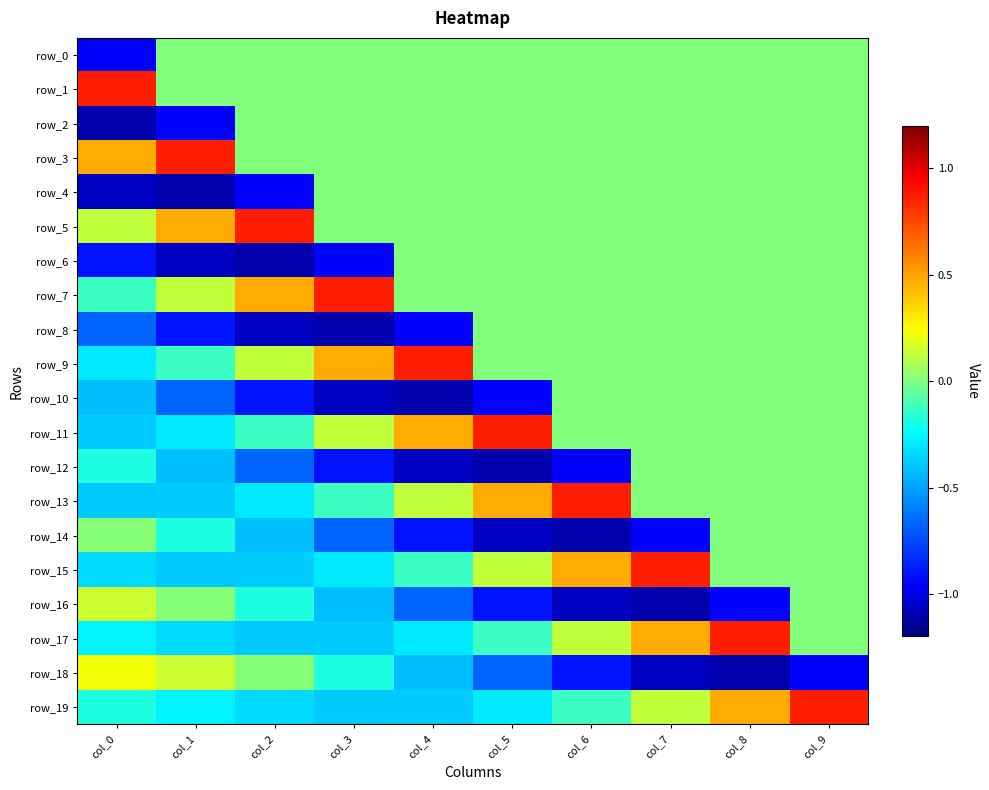

Rank the categories by row_5 value from highest to lowest.

col_2, col_1, col_0, col_3, col_4, col_5, col_6, col_7, col_8, col_9